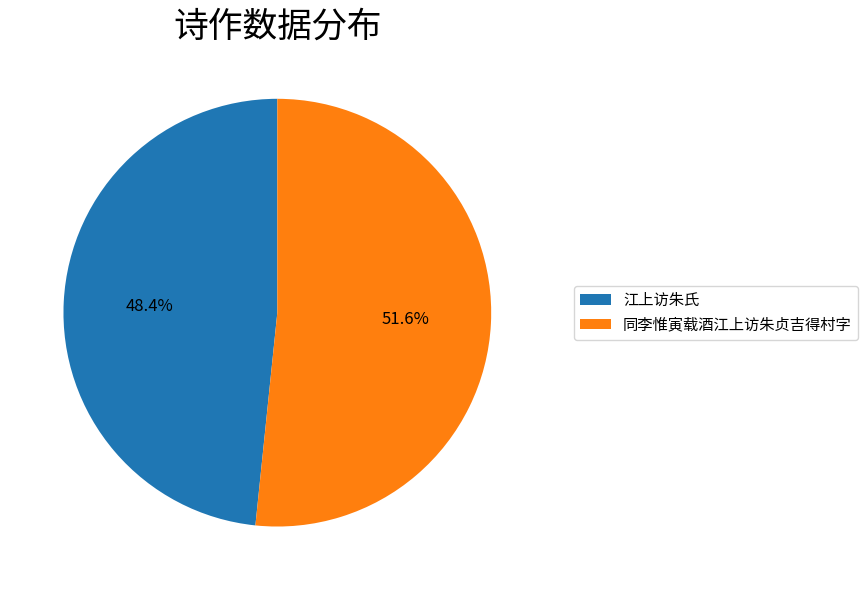

To the nearest percent, what is the difference between the 同李惟寅载酒江上访朱贞吉得村字 and 江上访朱氏 slice percentages?

3%